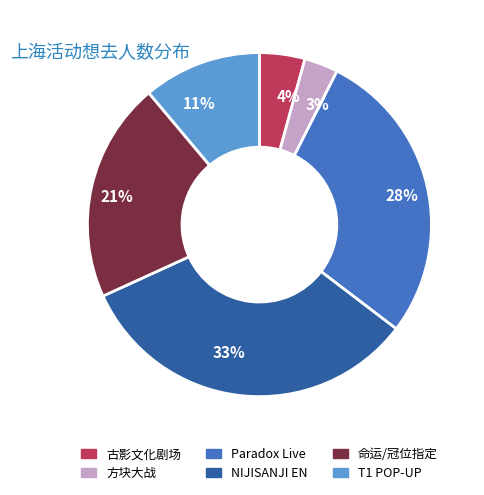

To the nearest percent, what is the combined percentage of 21% and 28%?

49%